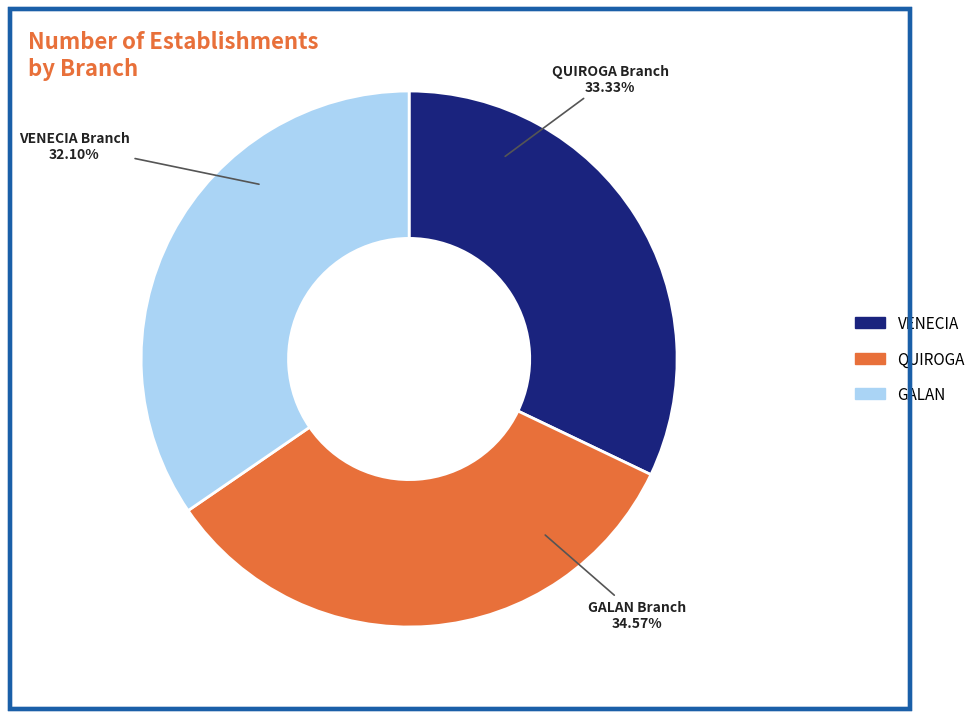

To the nearest percent, what portion does 3 represent?

35%